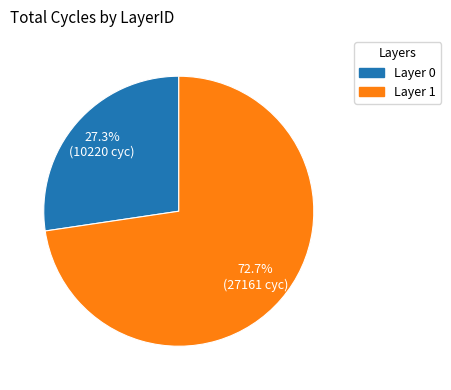

Is there any slice that represents more than half of the pie?

Yes